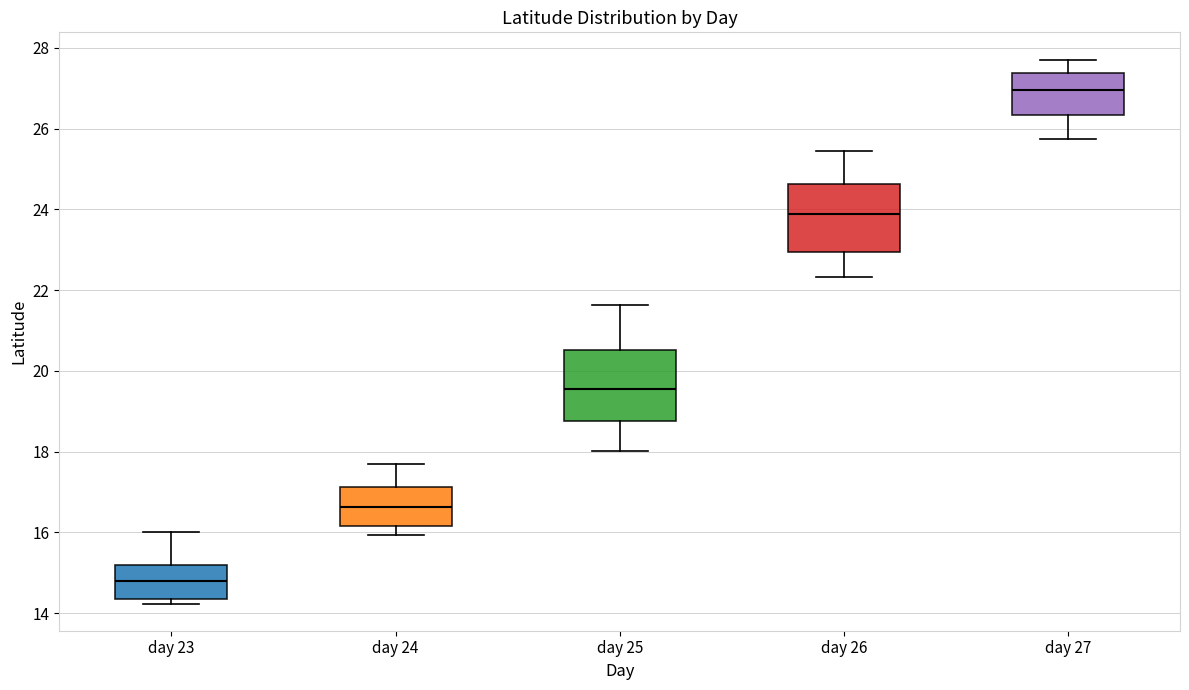

Reading left to right, transcribe this box plot: for each box, give where its median line is, the range the box spans, and where its two whiskers end, as read against the y-axis. The values are not printed on the chart, so give them approximately, as read against the axis.

day 23: median 14.8, box 14.4 to 15.2, whiskers 14.2 to 16.0
day 24: median 16.6, box 16.2 to 17.2, whiskers 16.0 to 17.8
day 25: median 19.6, box 18.8 to 20.6, whiskers 18.0 to 21.6
day 26: median 23.8, box 23.0 to 24.6, whiskers 22.4 to 25.4
day 27: median 27.0, box 26.4 to 27.4, whiskers 25.8 to 27.8